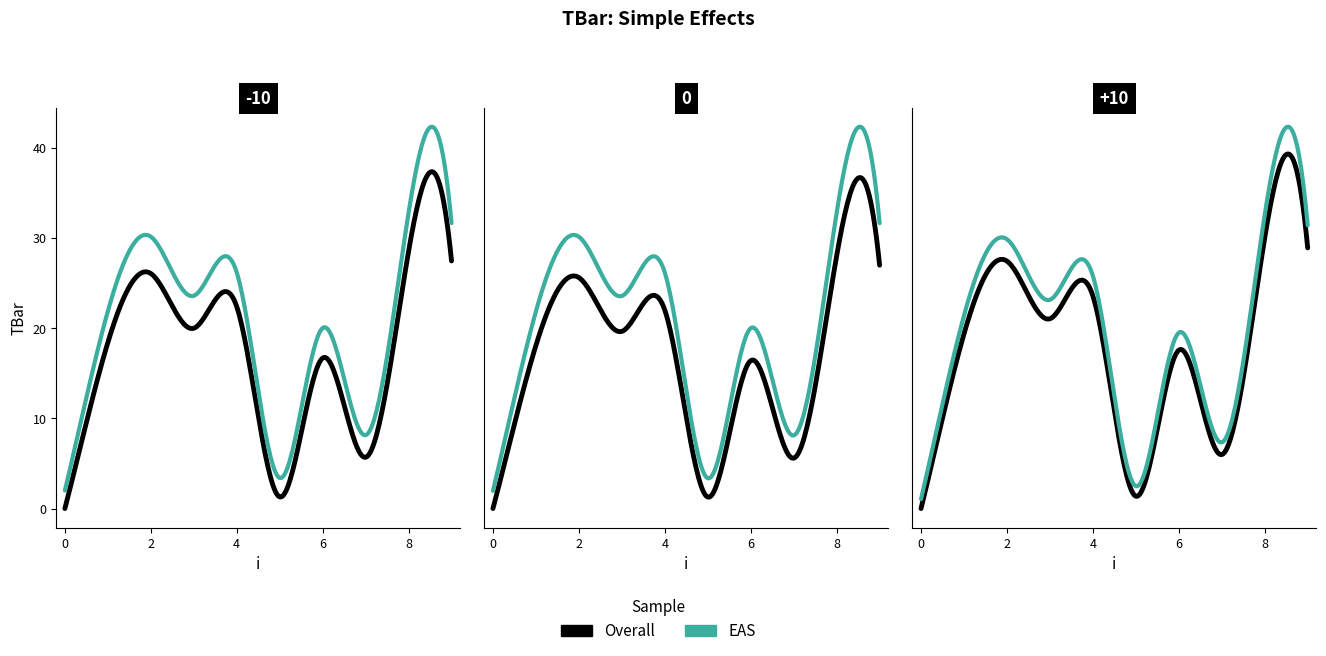

What is the change in value from 2 to 6?

-9.4